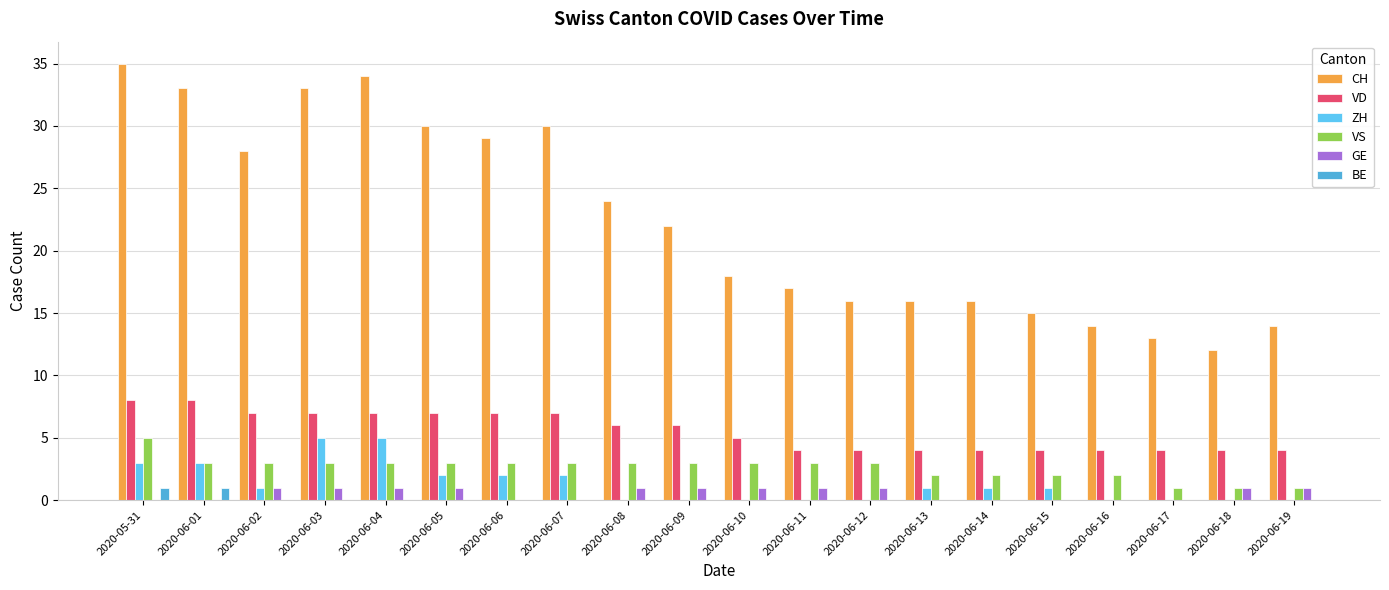

Is it true that VS equals 3 at 2020-06-11?

True